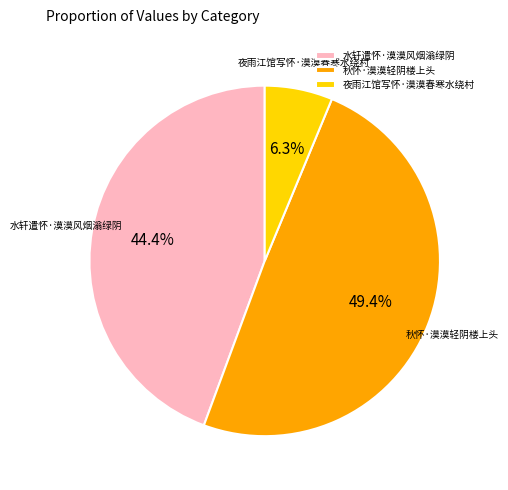

Does 秋怀·漠漠轻阴楼上头 account for over 50% of the chart?

No